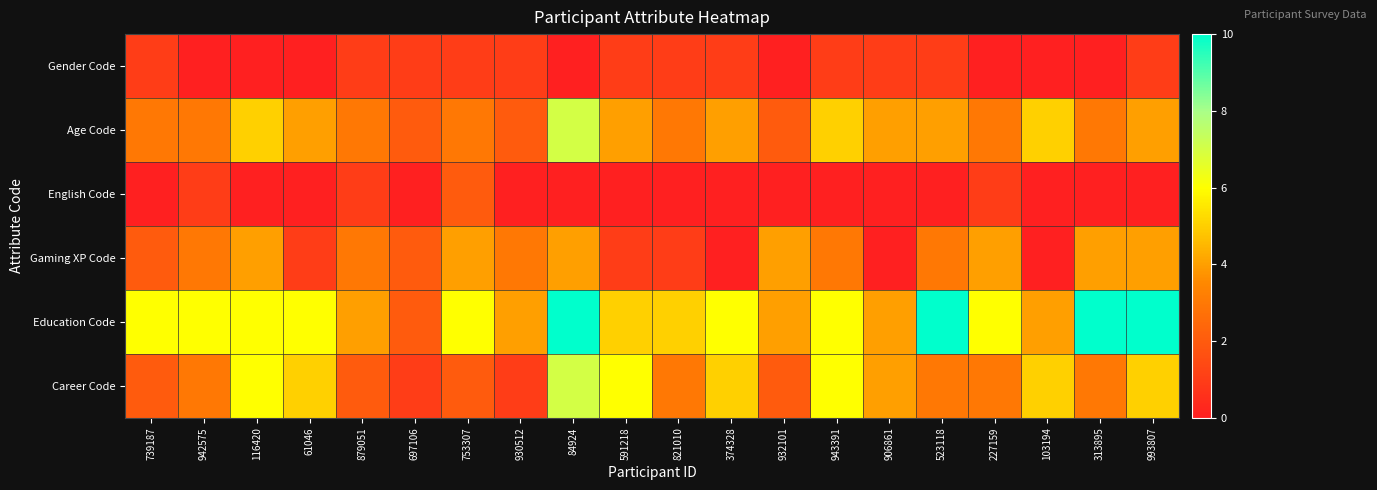

Which label corresponds to the smallest value in the chart?

942575